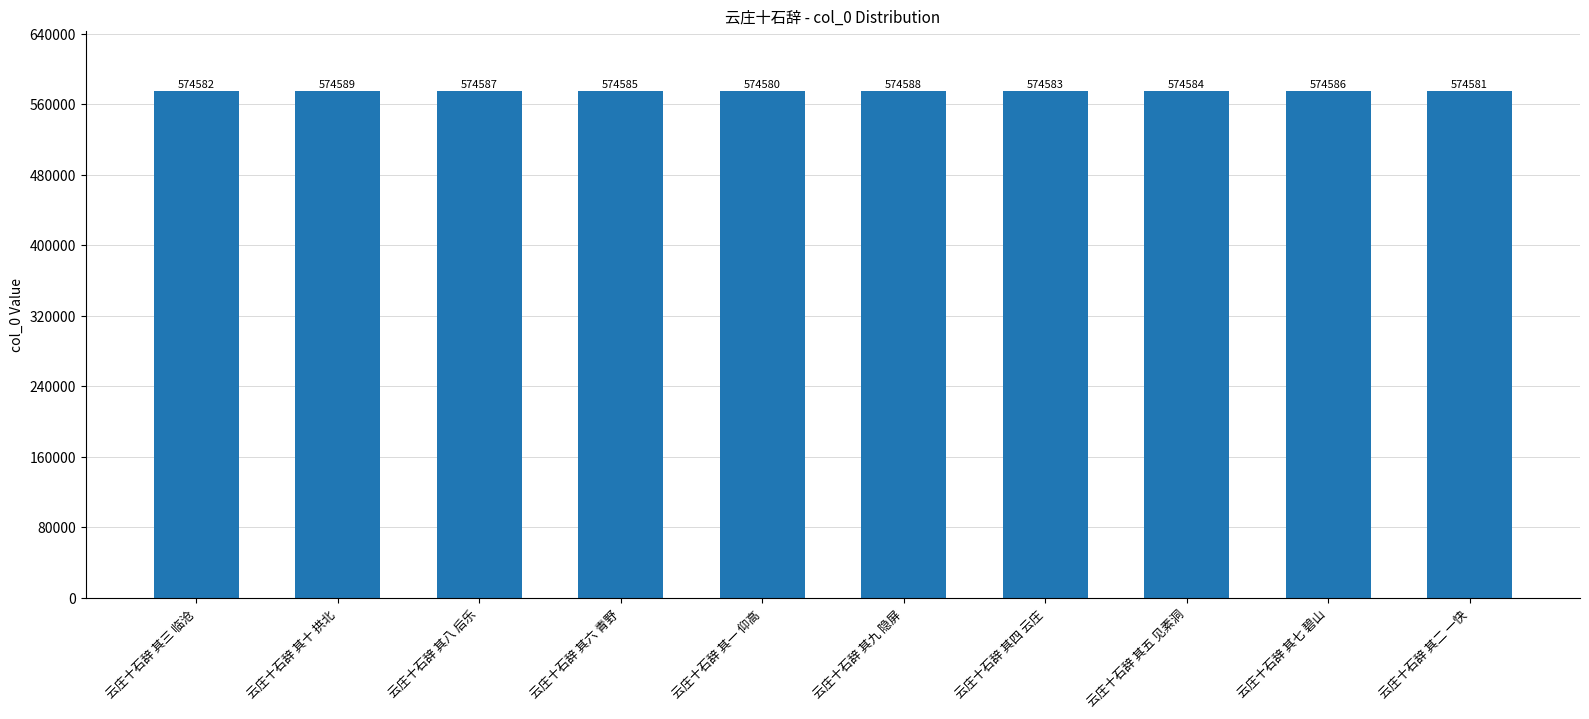

What is the sum of all values?

5745845